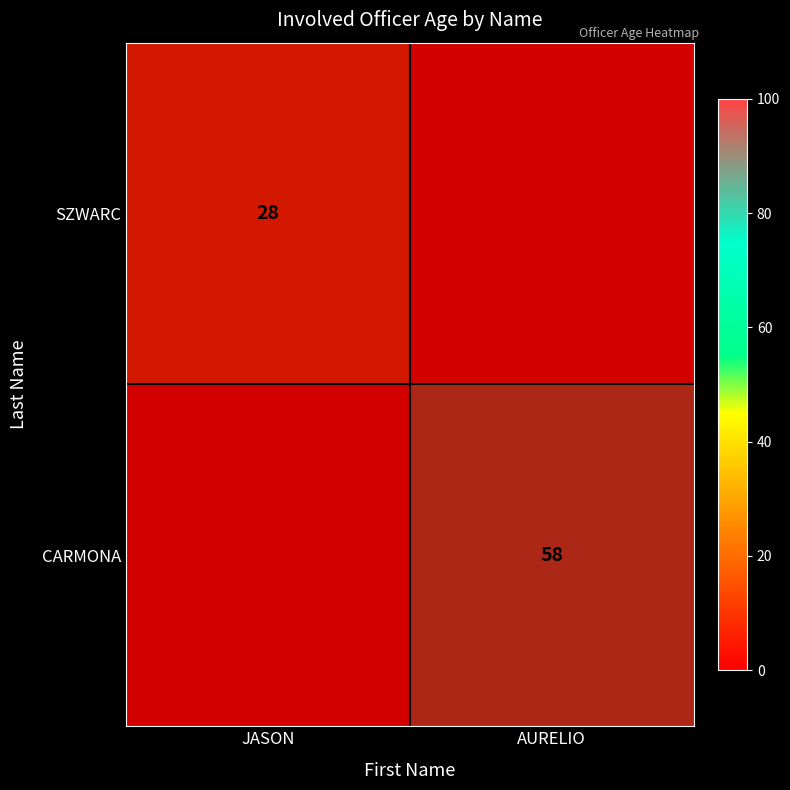

Which has a higher value, AURELIO or JASON?

AURELIO